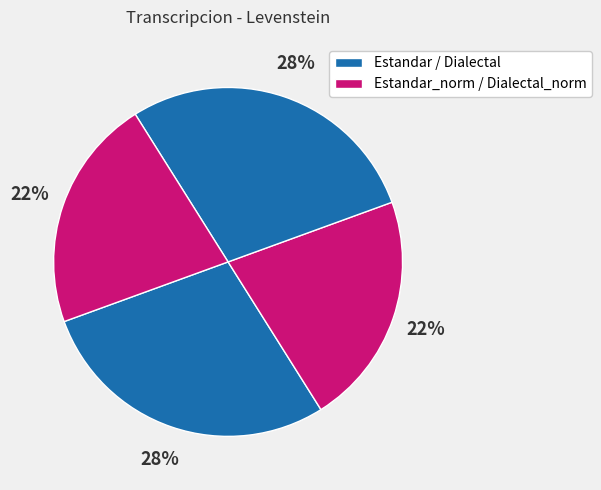

How many slices are in this pie chart?

4